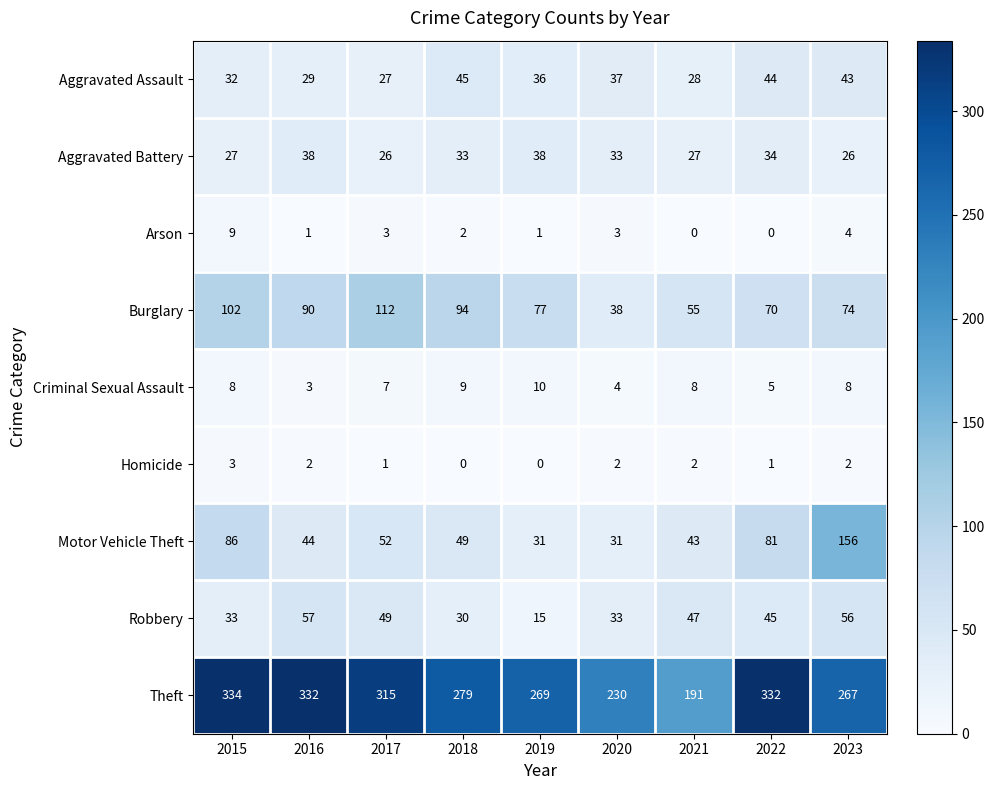

At which category is the sum across all series the highest?

2023